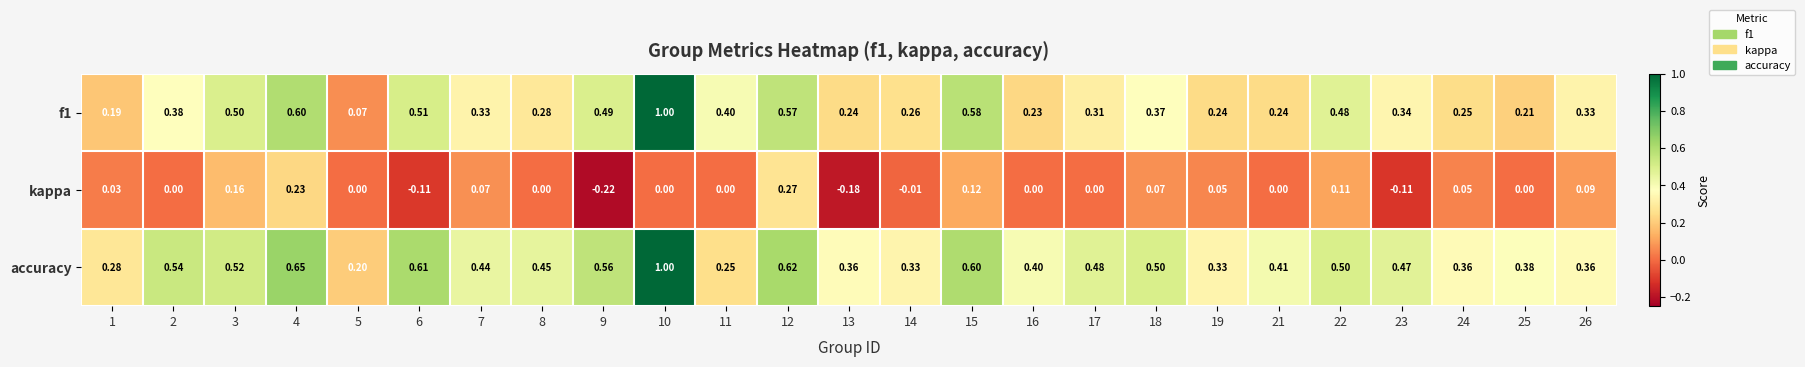

Between 1 and 25, which series saw the biggest shift?

accuracy